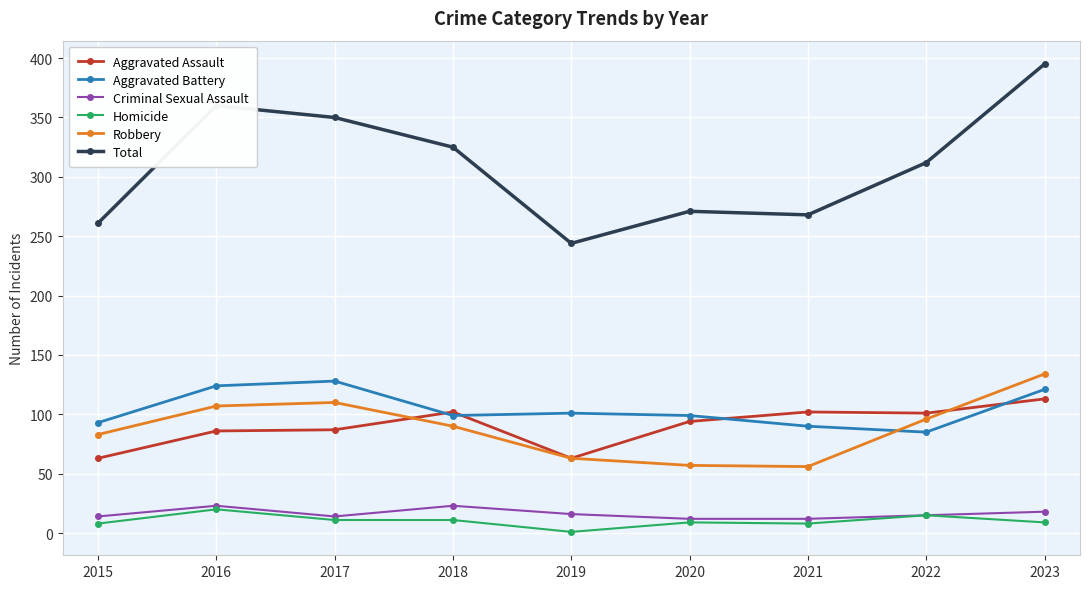

At which category does the chart reach its minimum across all series?

2019